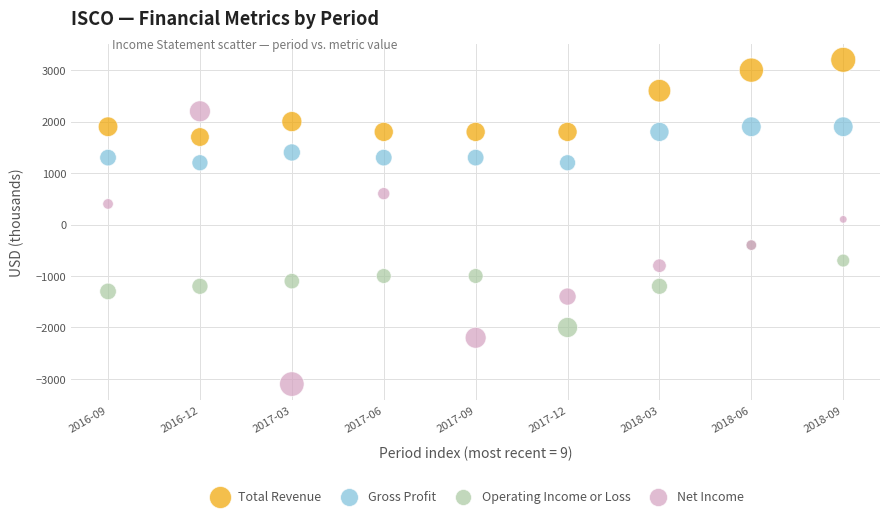

In the Total Revenue series, what Y value is closest to 2450?

2600